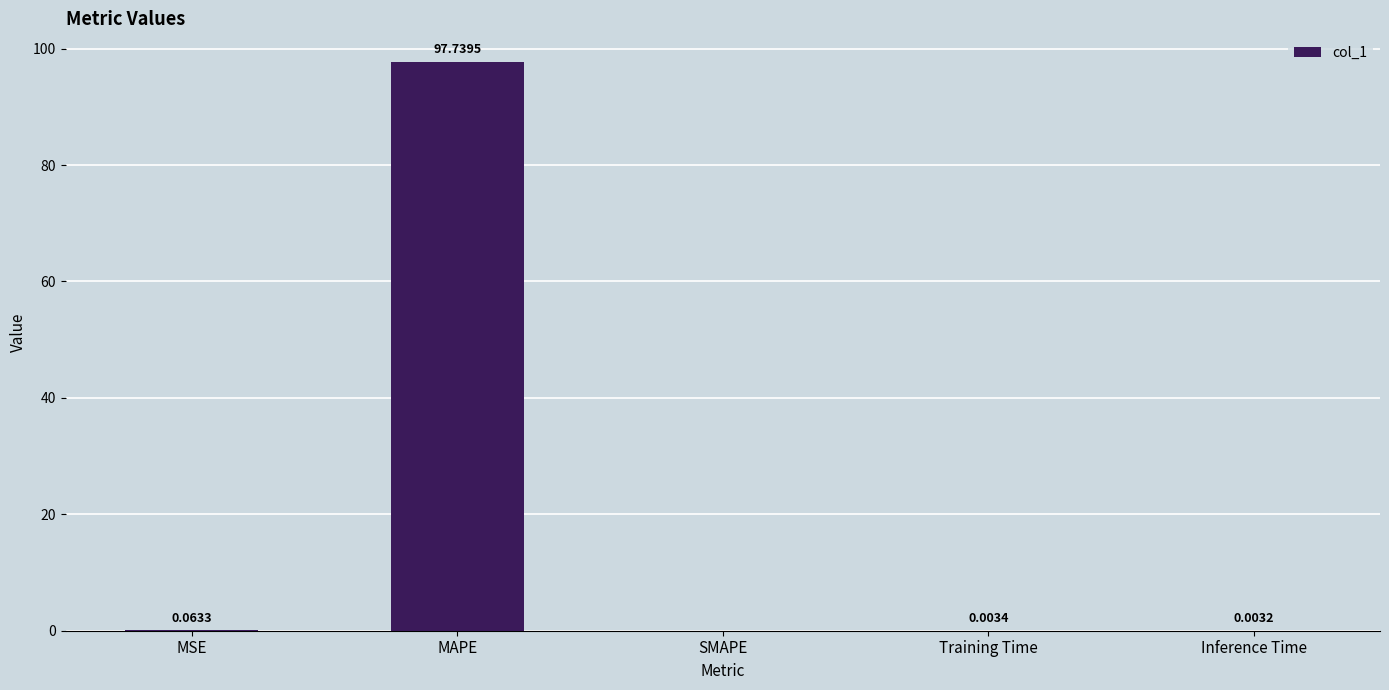

Between MSE and Training Time, which is larger?

MSE